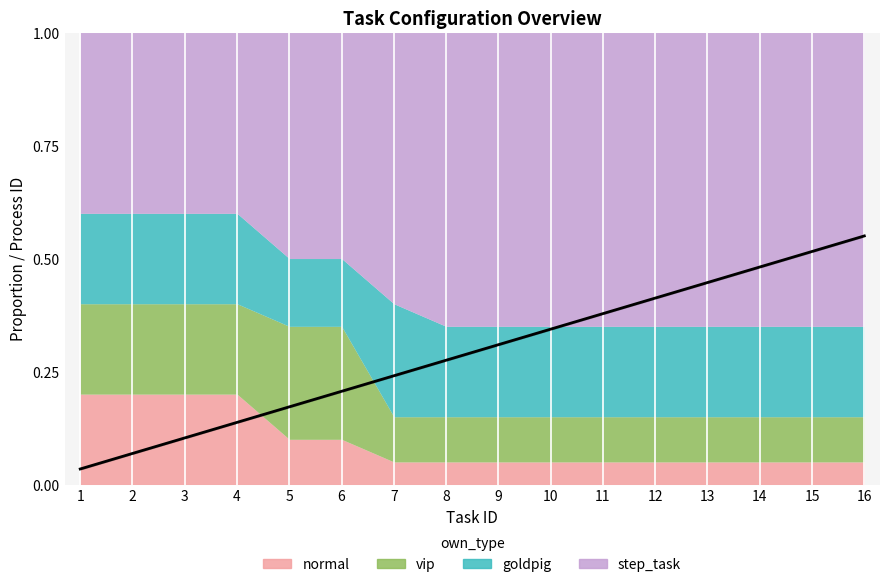

Reading left to right, list all the values displayed in this chart.

1=0.0	2=0.1	3=0.1	4=0.1	5=0.2	6=0.2	7=0.2	8=0.3	9=0.3	10=0.3	11=0.4	12=0.4	13=0.4	14=0.5	15=0.5	16=0.6